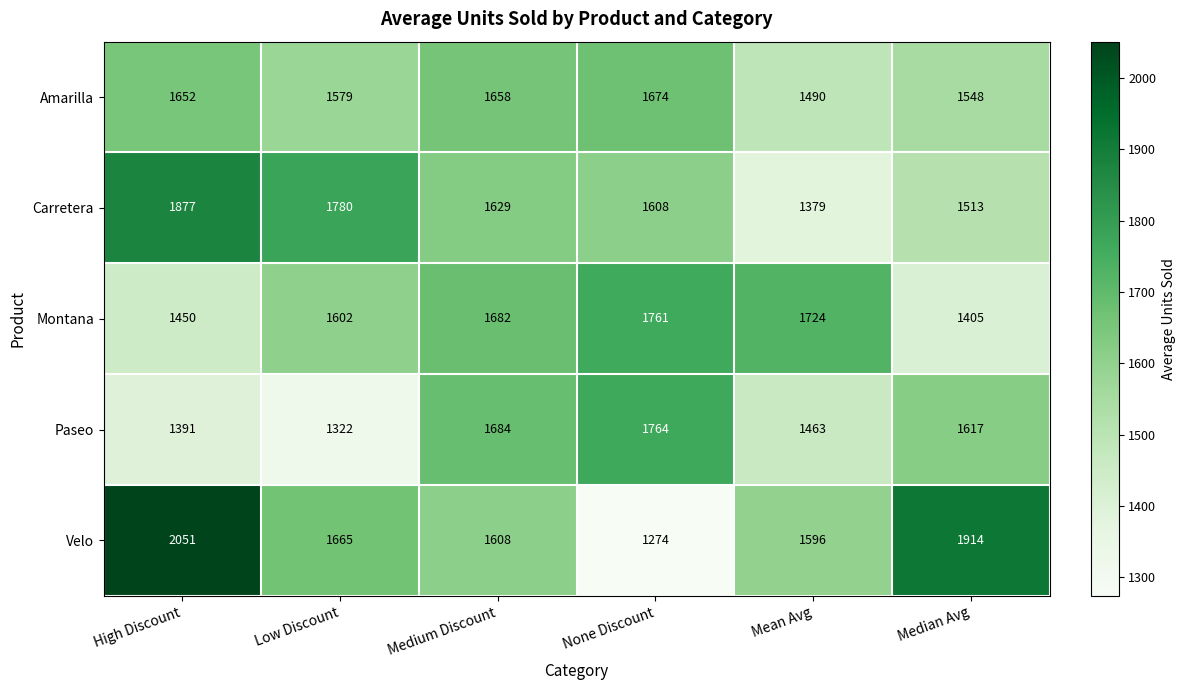

Rank the series at Mean Avg from lowest to highest value.

Carretera, Paseo, Amarilla, Velo, Montana